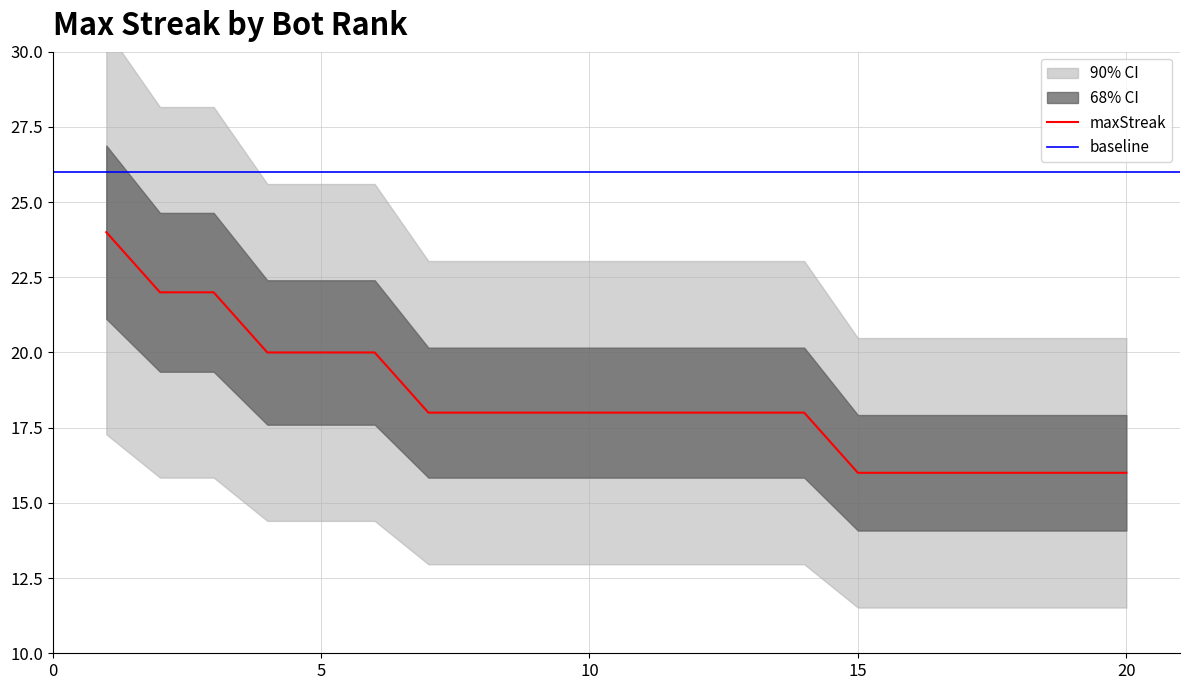

What is the difference between the maximum and minimum values?

8